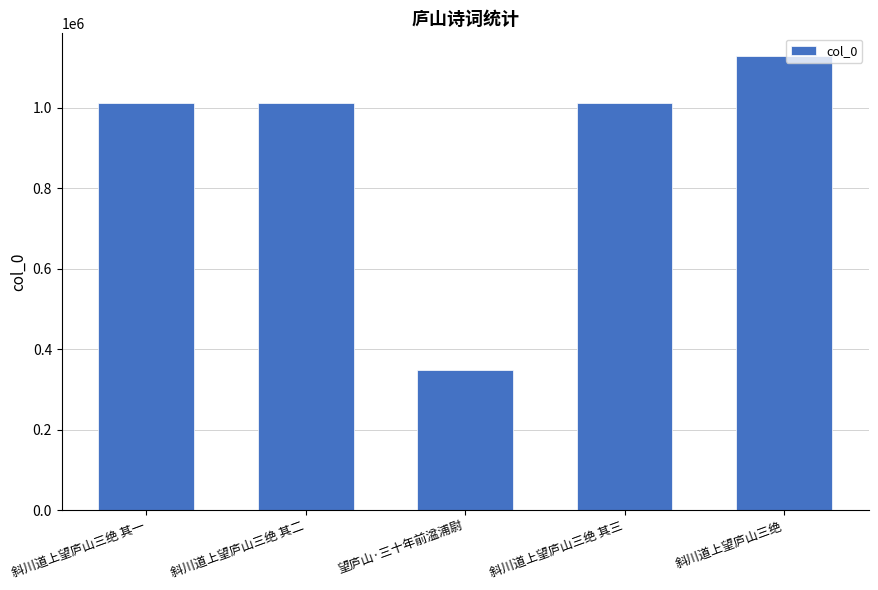

Read the value at 斜川道上望庐山三绝 其一, to the nearest 10.

1012310